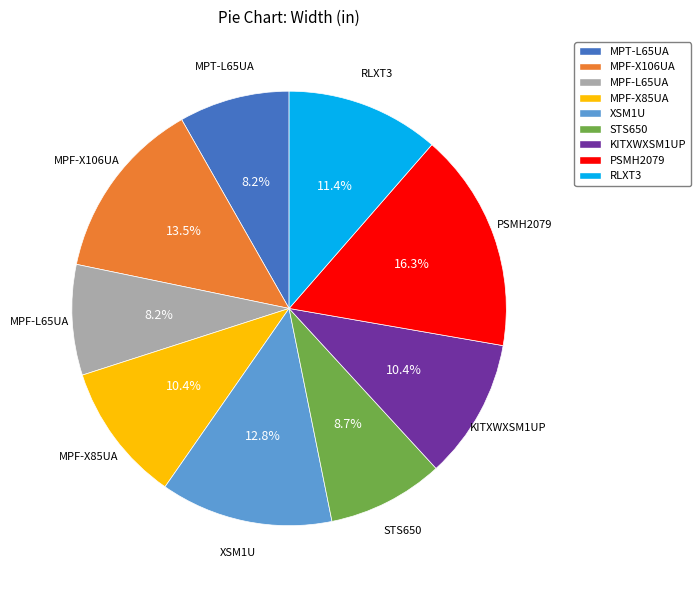

How many segments does this pie chart have?

9